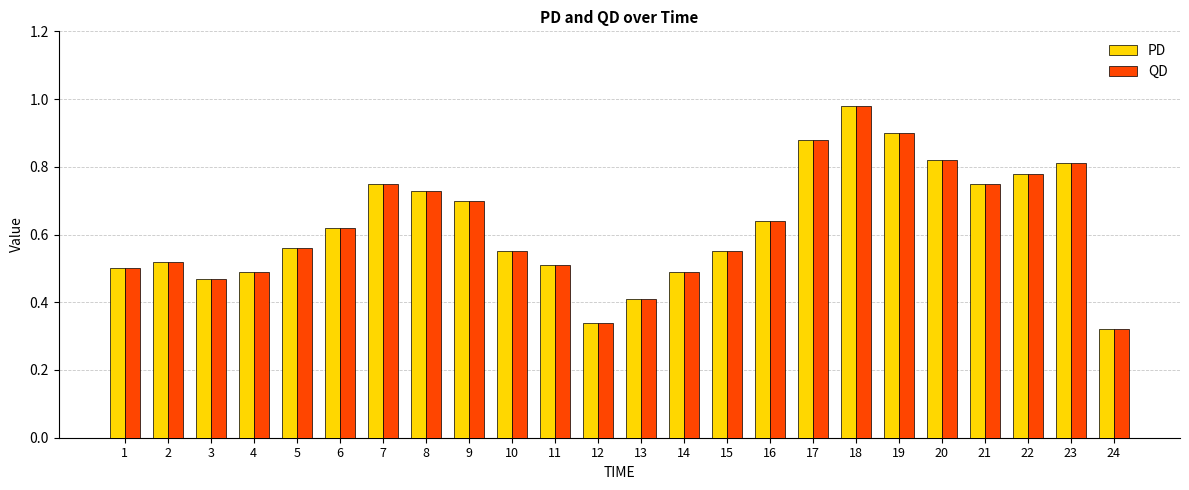

True or false: PD has a value of 0.5 at 11.

True